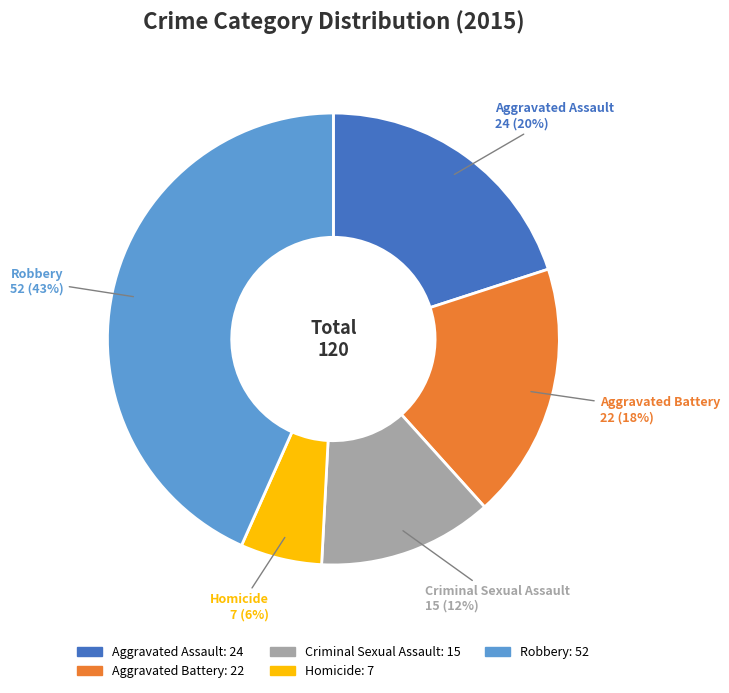

To the nearest percent, what is the average slice percentage?

20%